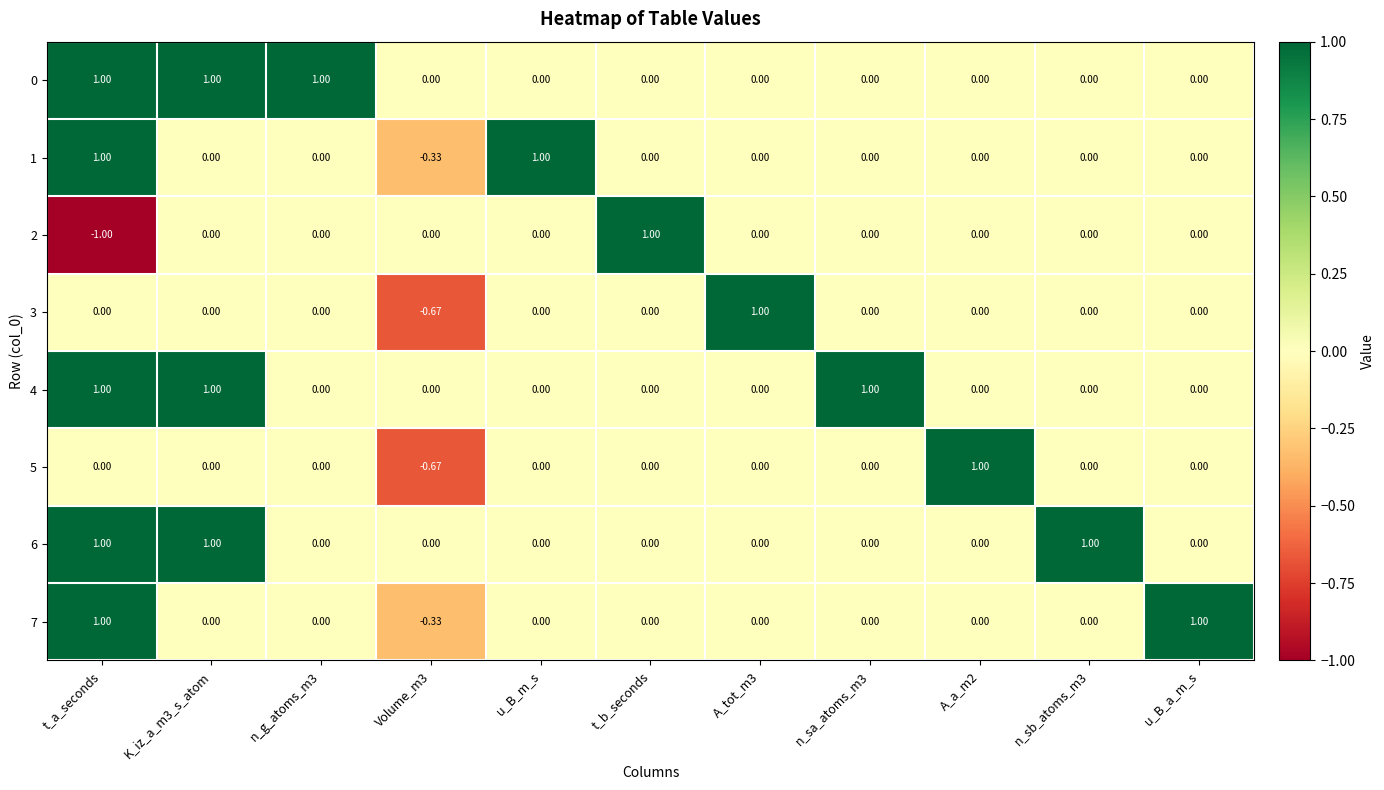

Where does the 1 series first go above 0?

t_a_seconds